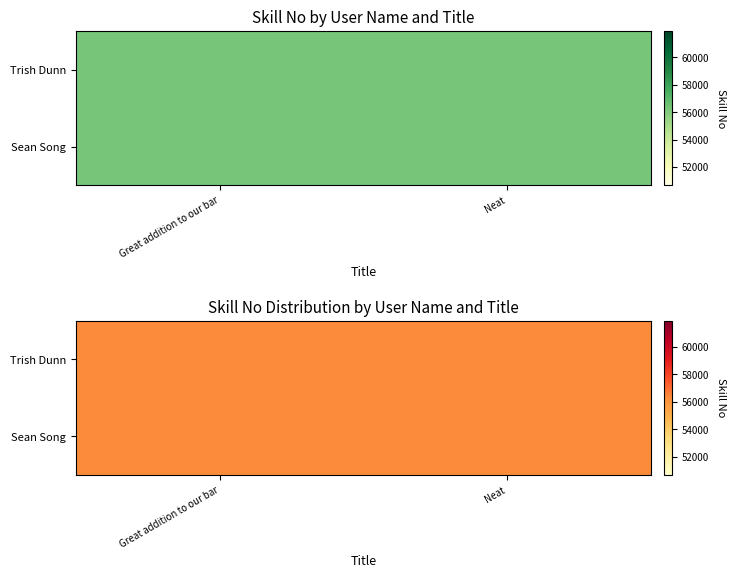

Count the number of data series in this chart.

4